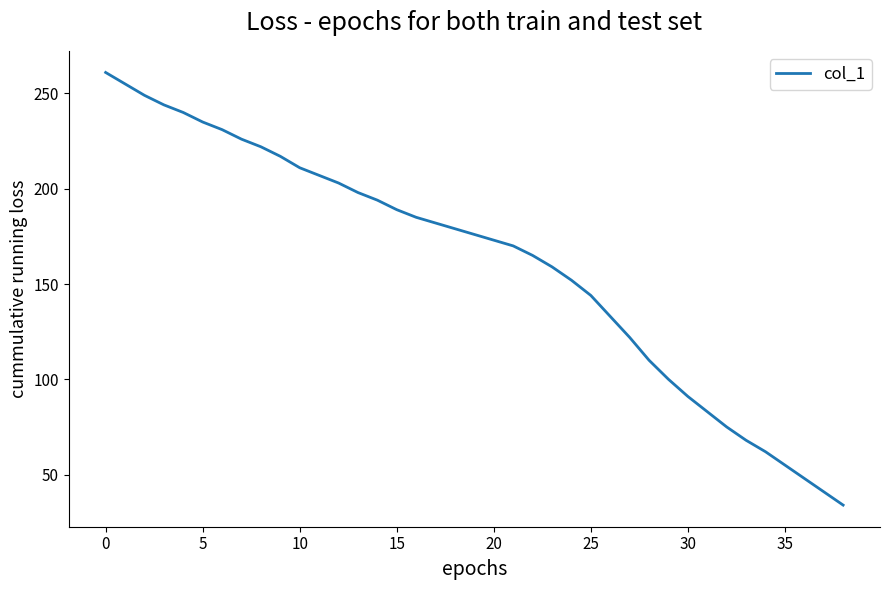

What is the smallest value displayed?

34